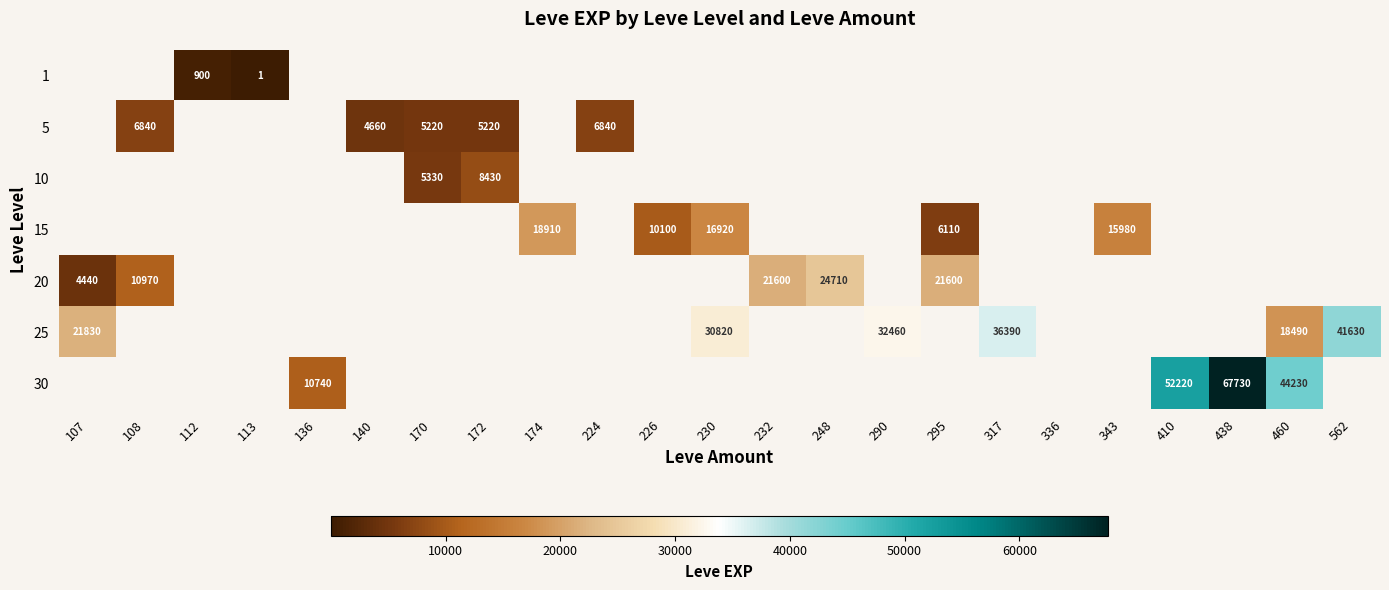

The value of 25 at 230 is 30820. True or false?

True